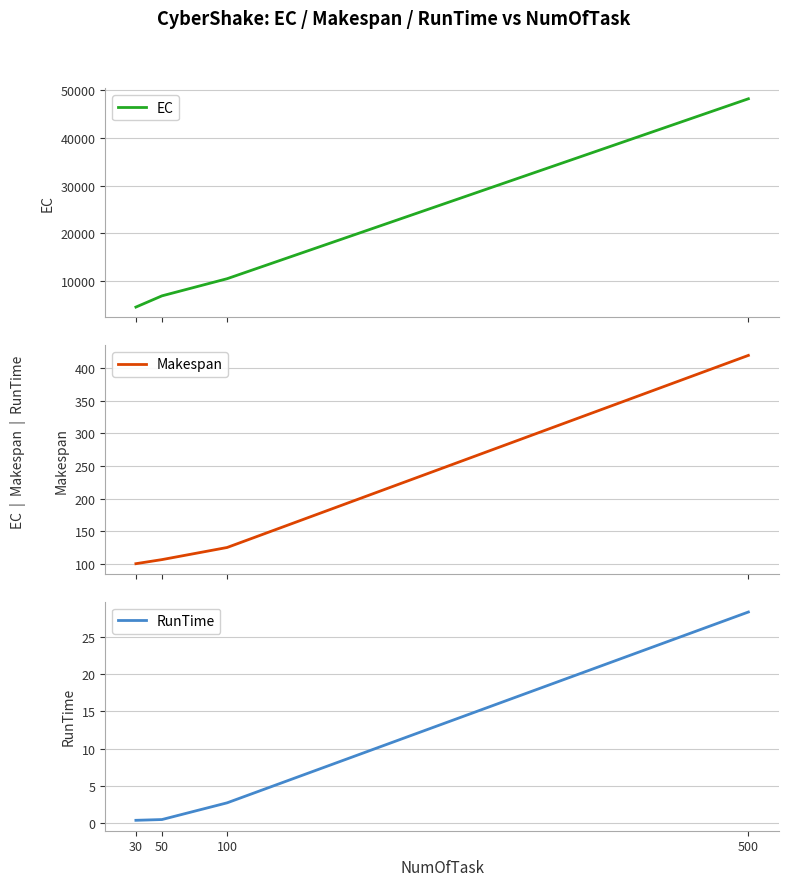

Reading left to right, extract all data points from this chart.

EC: 30=4596.8	50=6946.3	100=10536.7	500=48204.7
Makespan: 30=100.3	50=106.6	100=125.1	500=419.2
RunTime: 30=0.4	50=0.5	100=2.7	500=28.3